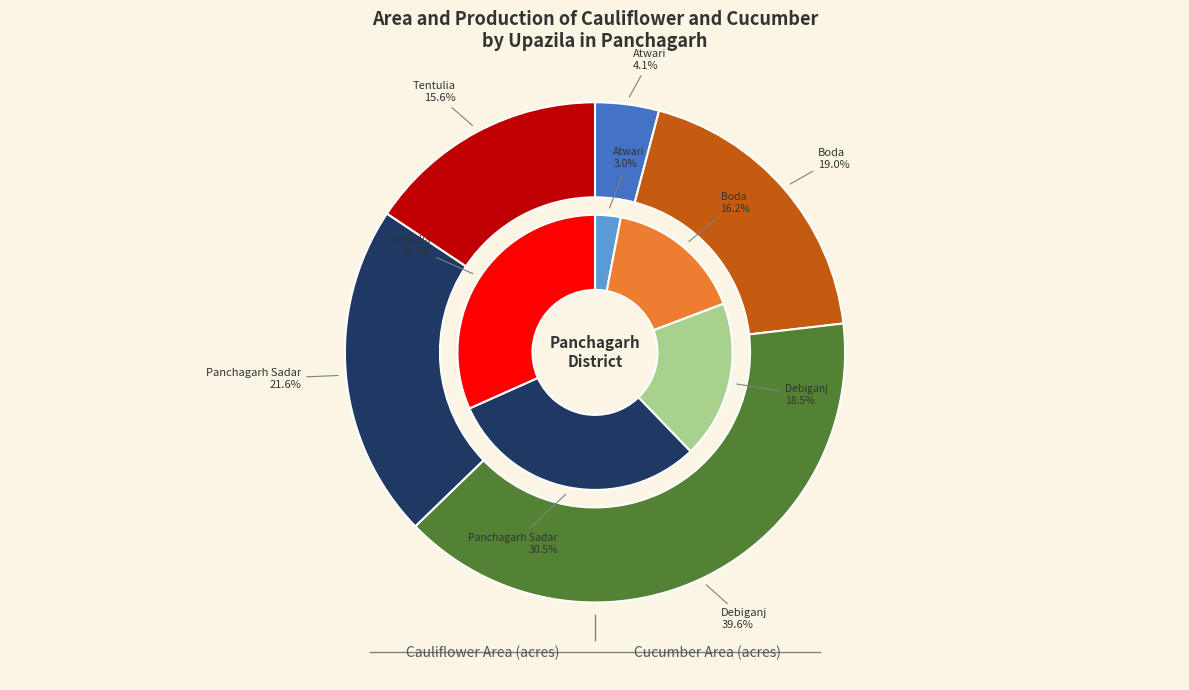

Which has a higher value, Atwari or Debiganj?

Debiganj